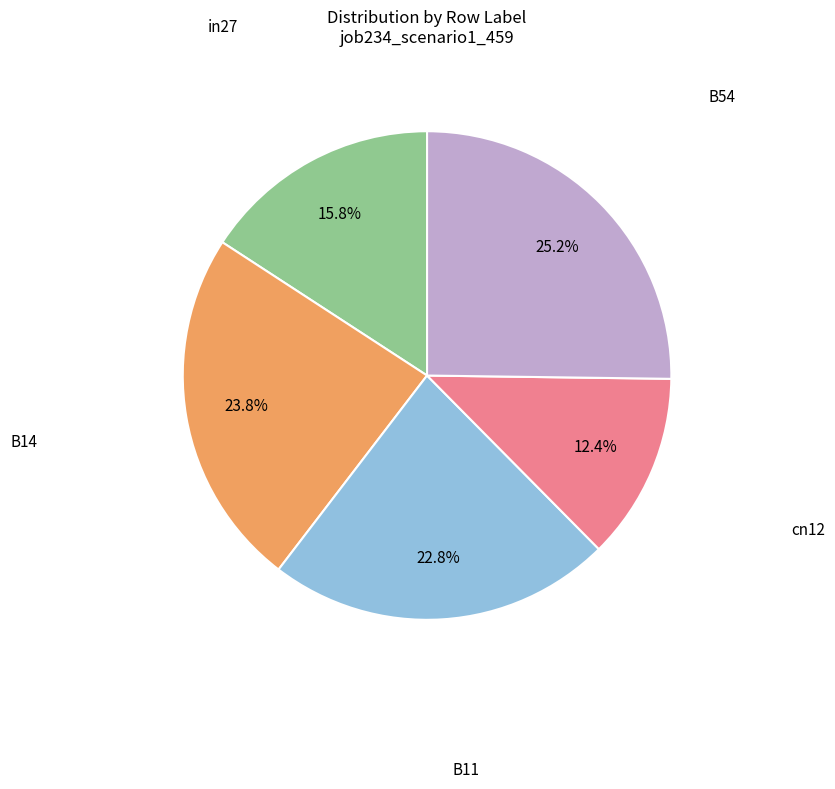

Does any single category account for the majority?

No